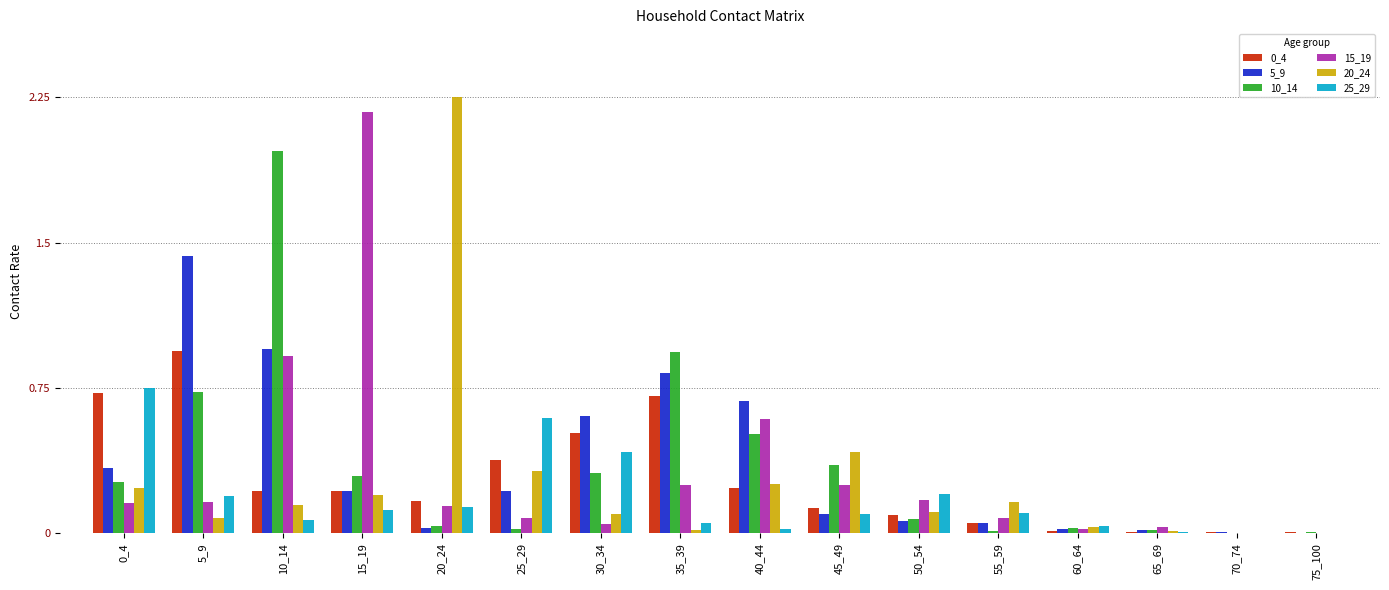

Is the value of 0_4 at 35_39 greater than the value of 10_14 at 60_64?

Yes